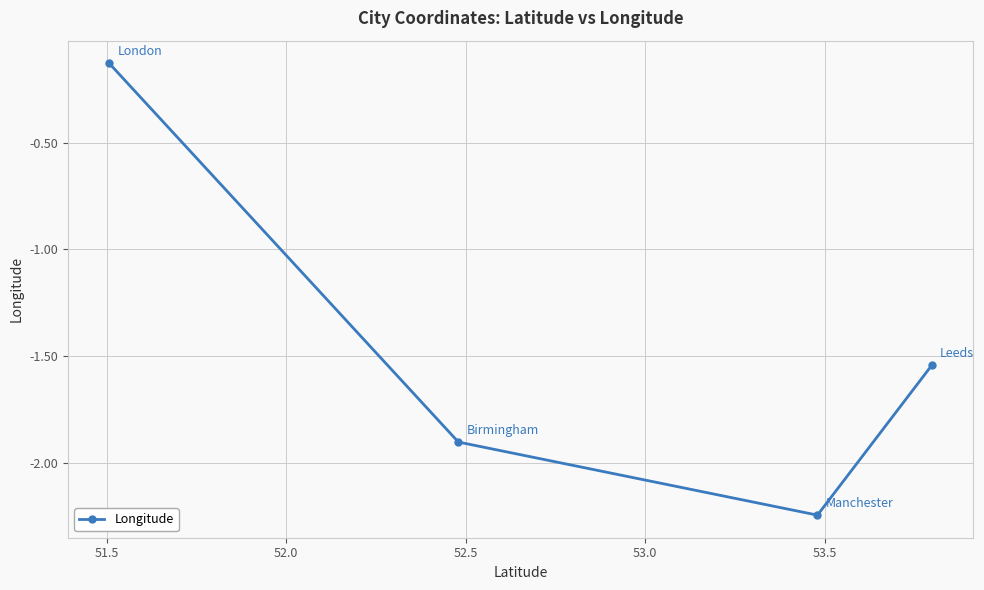

What is the value of the 2nd point from the left?

-1.9